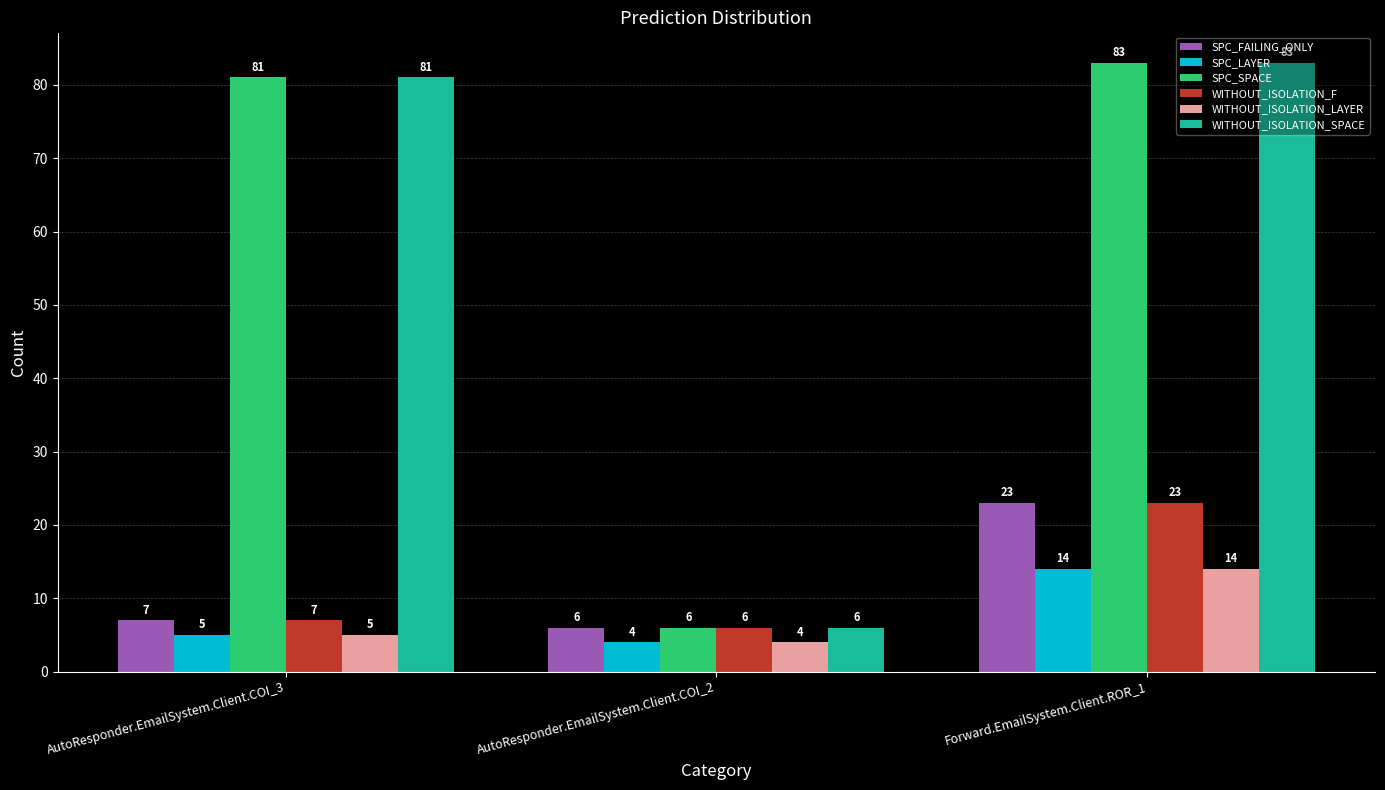

Where is WITHOUT_ISOLATION_LAYER nearest to the value 9?

AutoResponder.EmailSystem.Client.COI_3